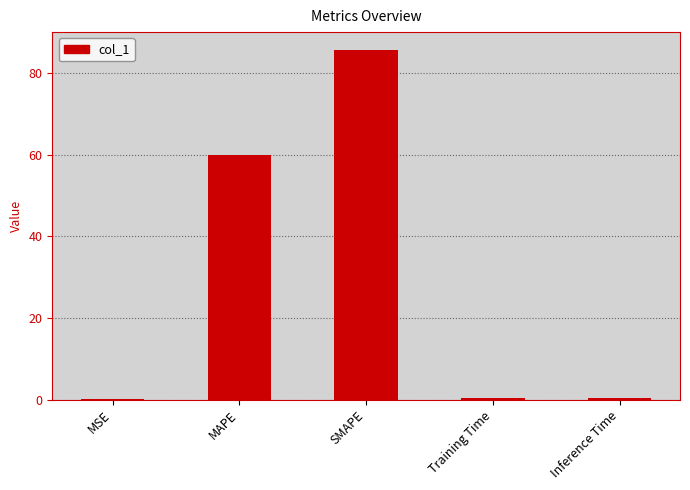

Which category has the highest value across all series?

SMAPE